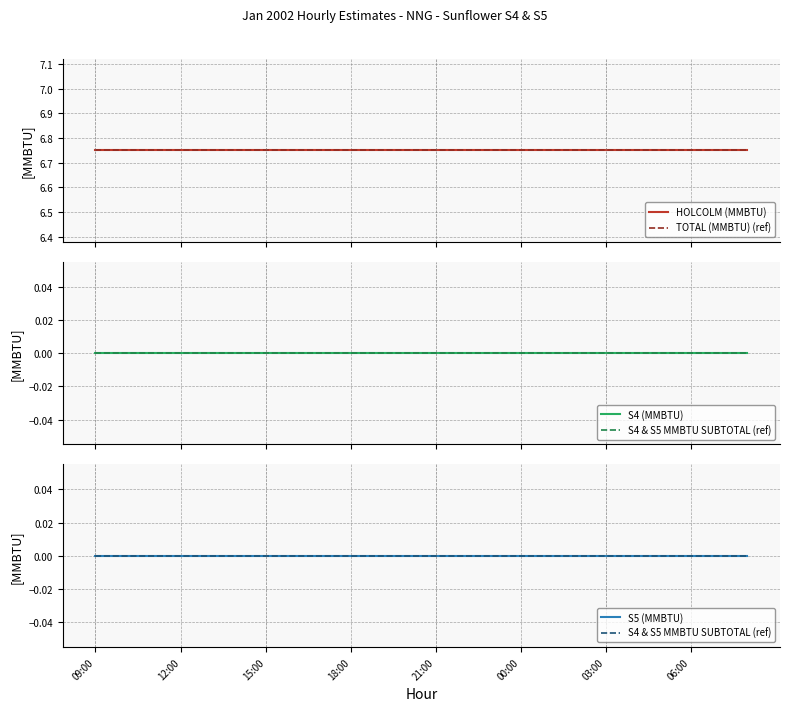

How many series are shown in this chart?

5